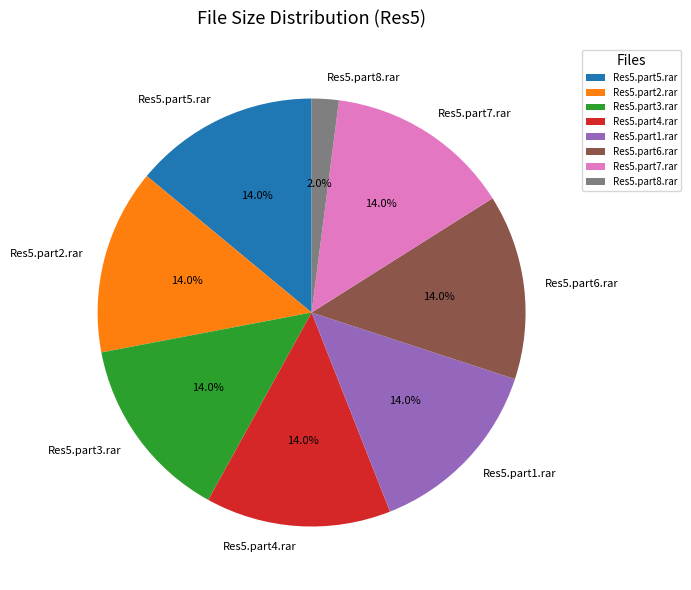

To the nearest percent, what percentage of the pie is Res5.part3.rar?

14%